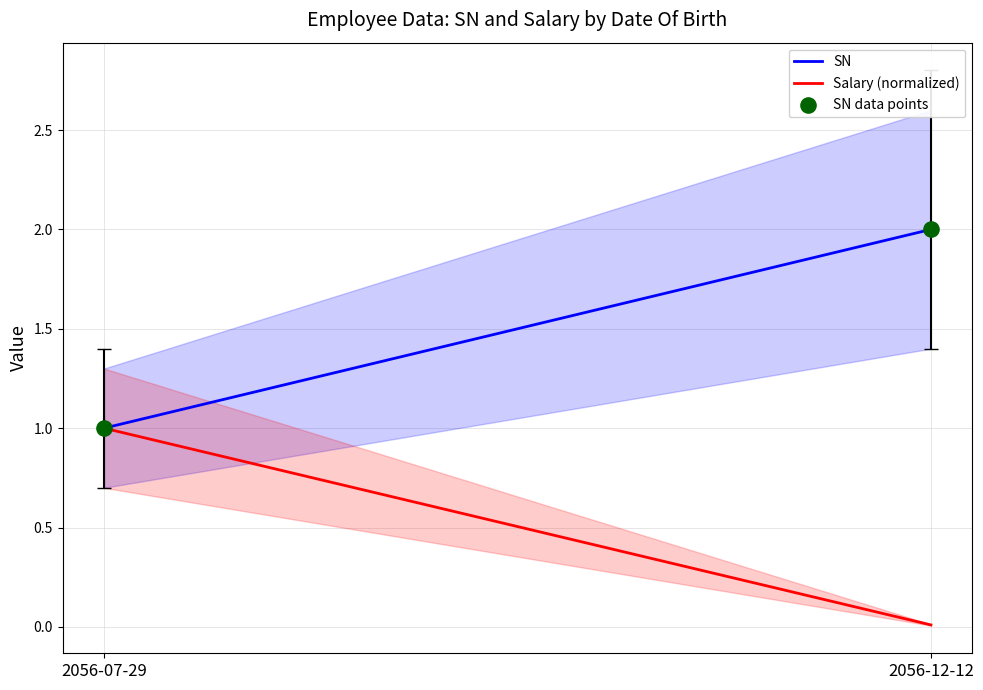

How many data points are displayed?

2